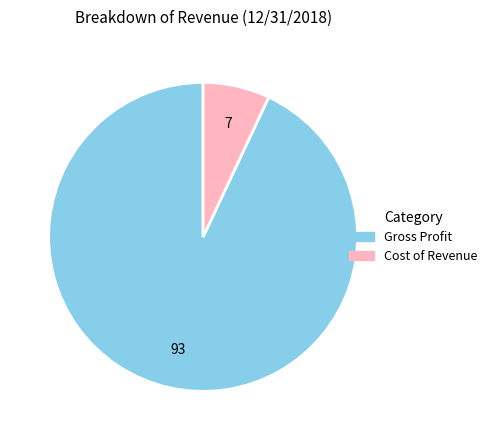

Do Cost of Revenue and Gross Profit together represent more than half of the pie?

Yes